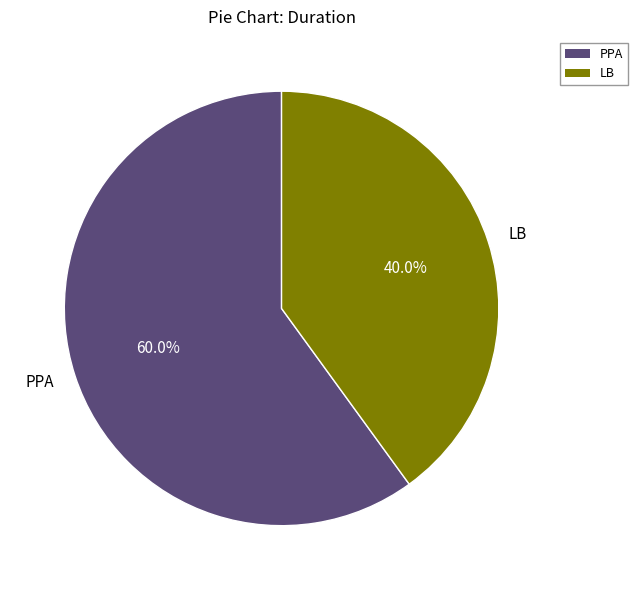

Is there any slice that represents more than half of the pie?

Yes